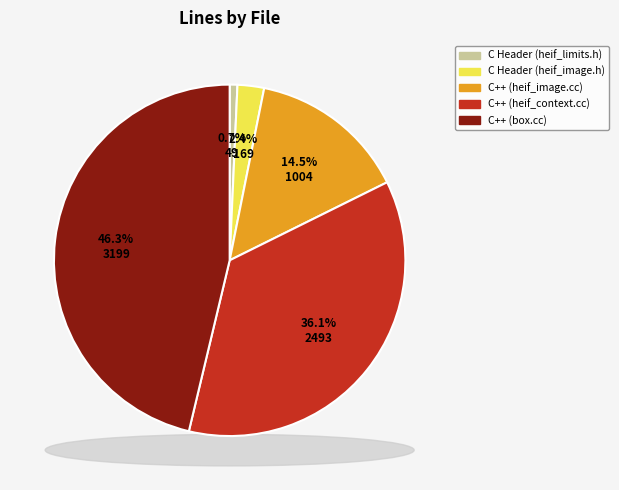

Is C++ (heif_context.cc) the majority of the pie?

No